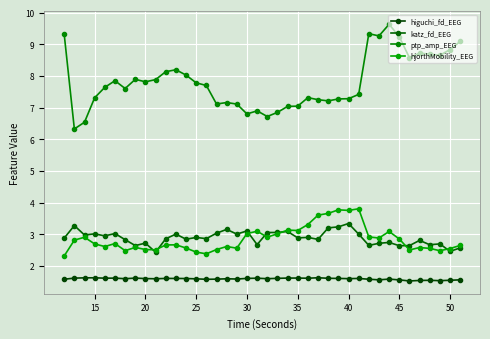

How many series are shown in this chart?

4